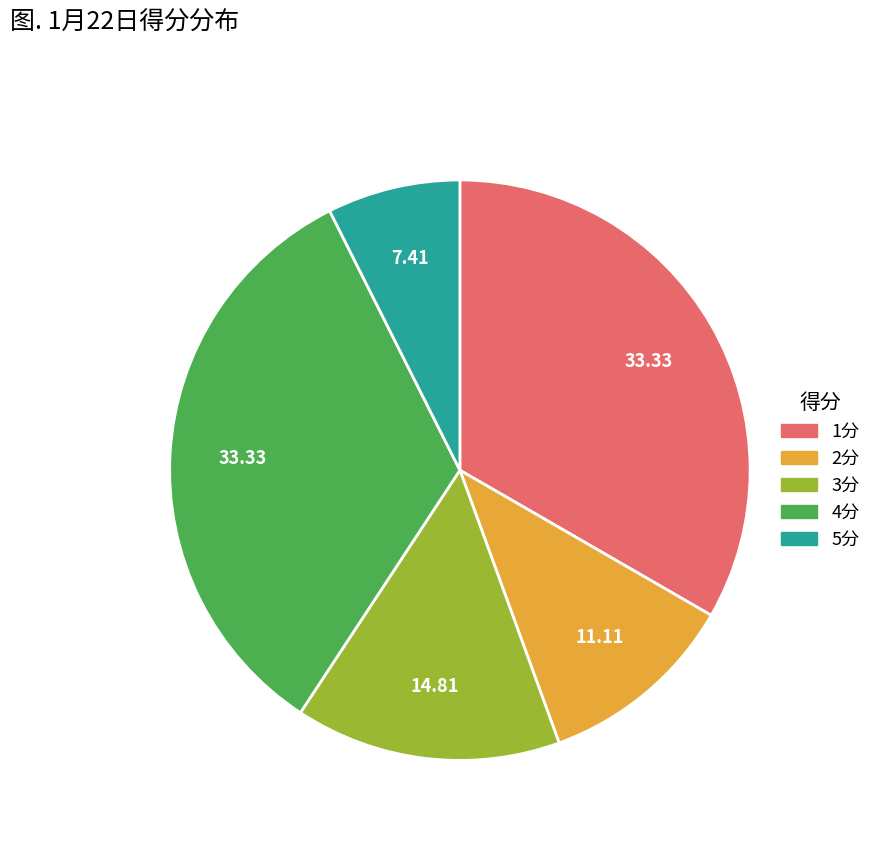

Is there any slice that represents more than half of the pie?

No